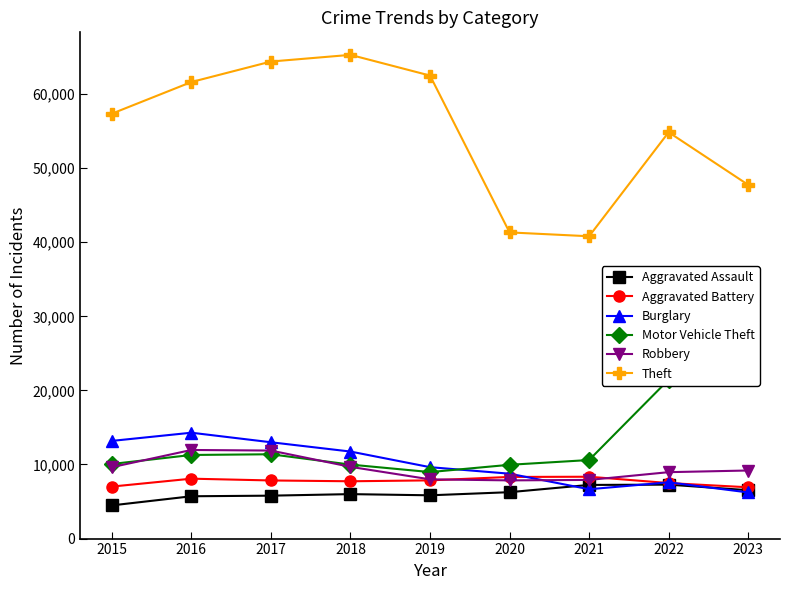

What are all the series names shown in the legend?

Aggravated Assault, Aggravated Battery, Burglary, Motor Vehicle Theft, Robbery, Theft